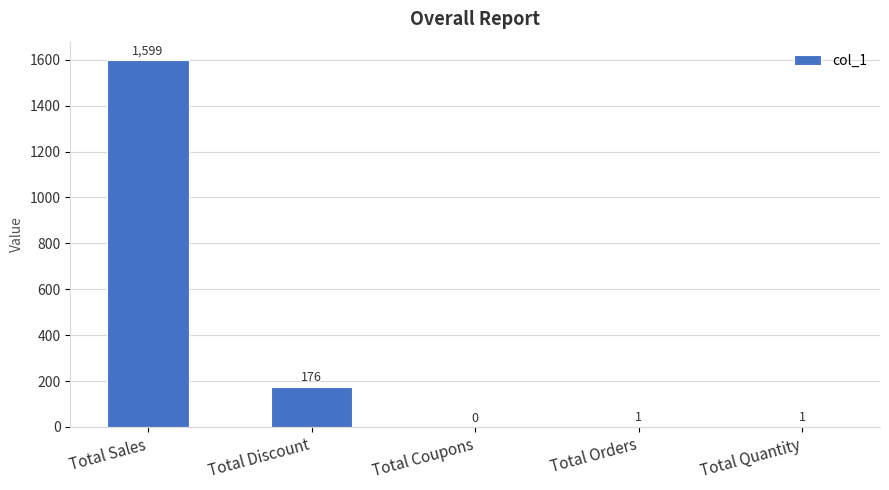

Count the number of categories in the chart.

5